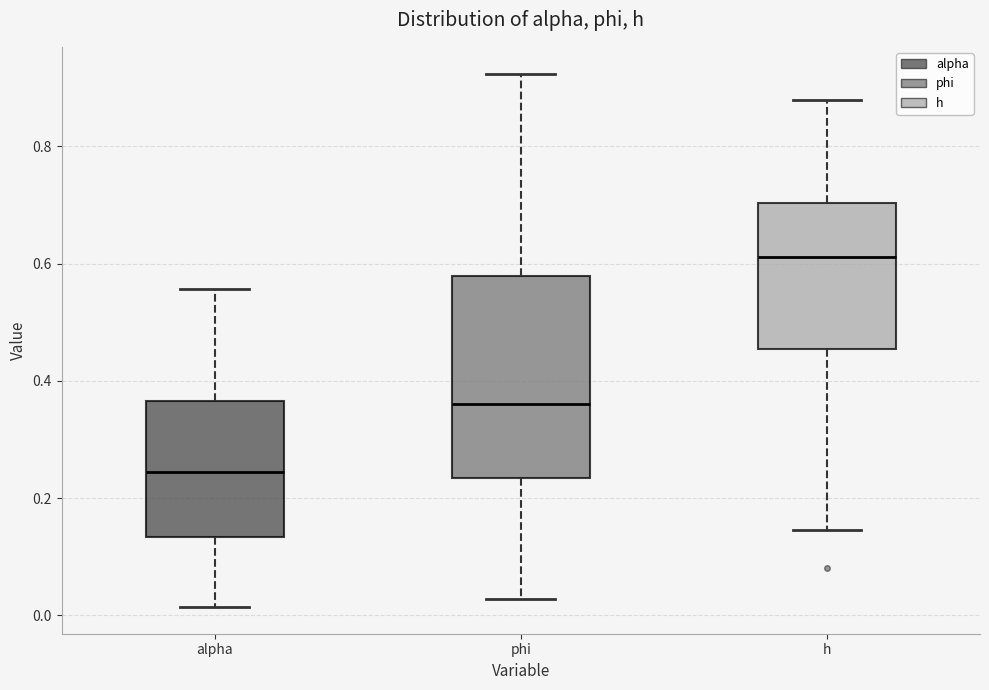

Reading left to right, read every box against the y-axis: the position of its median line, the range the box covers, and the ends of its whiskers. The values are not printed on the chart, so give them approximately, as read against the axis.

alpha: median 0.24, box 0.14 to 0.36, whiskers 0.02 to 0.56
phi: median 0.36, box 0.24 to 0.58, whiskers 0.02 to 0.92
h: median 0.62, box 0.46 to 0.70, whiskers 0.14 to 0.88